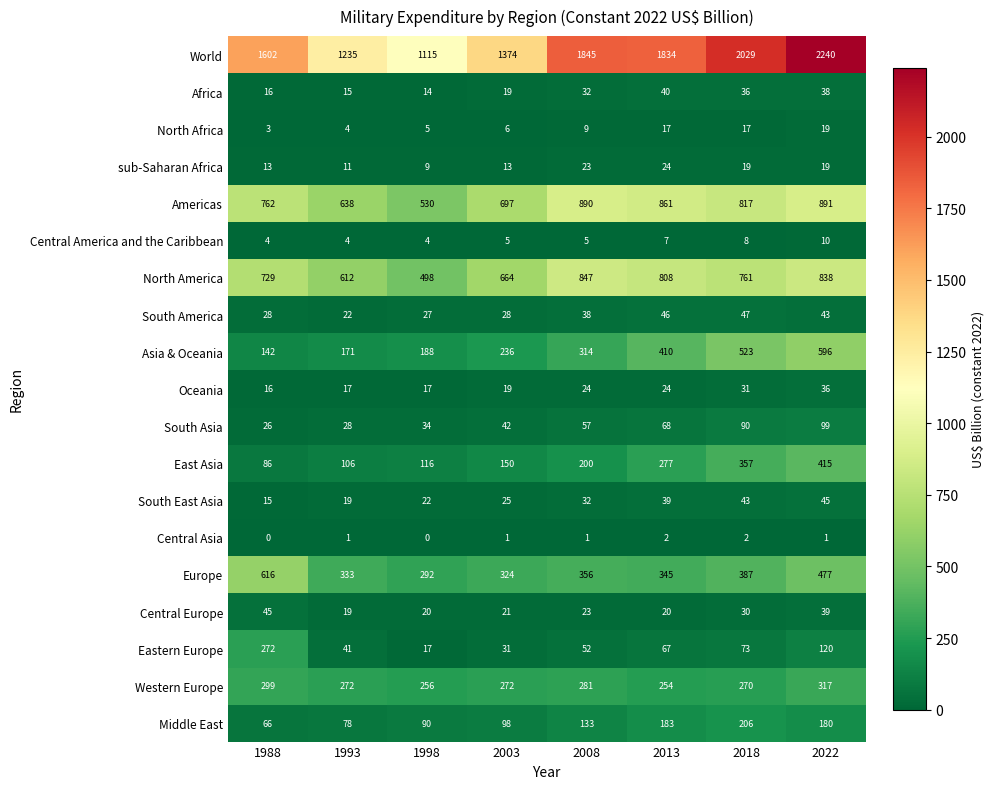

What is the minimum value for Central Europe?

19